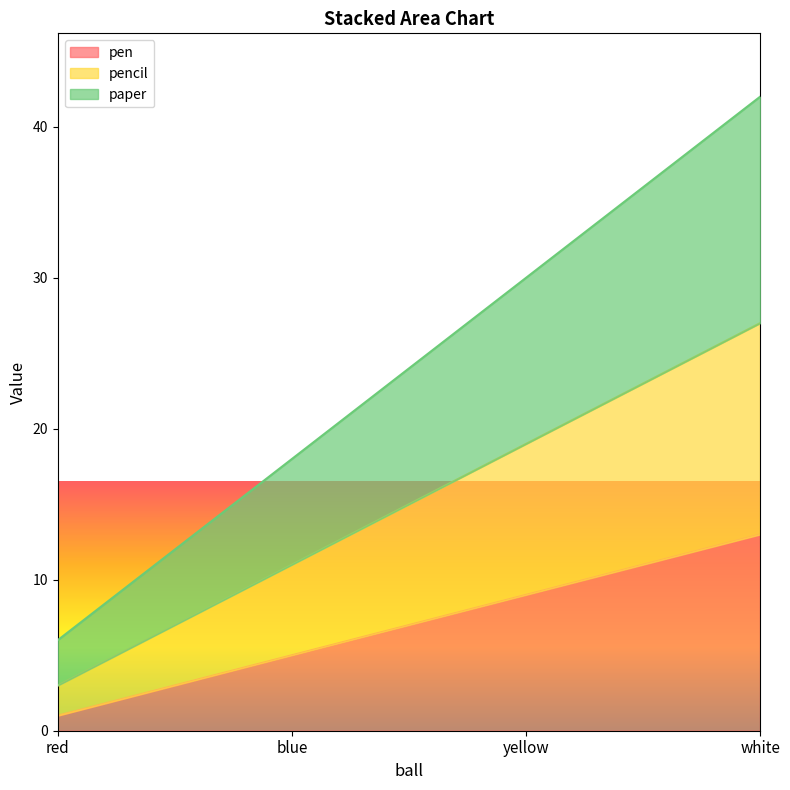

True or false: pen has more than 2 points higher than both neighbors.

False